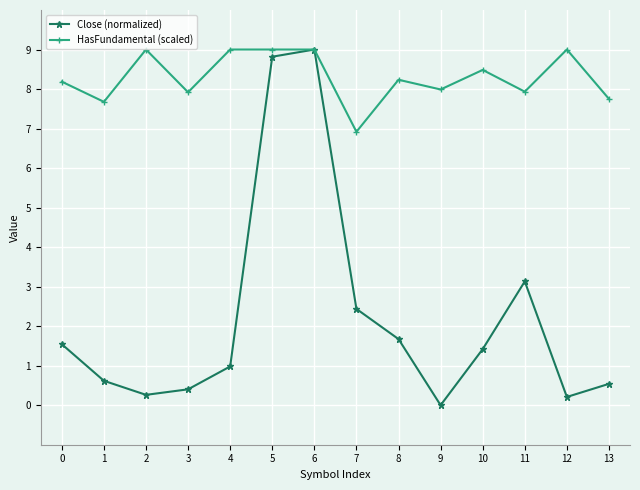

What is the maximum value for Close (normalized)?

9.0